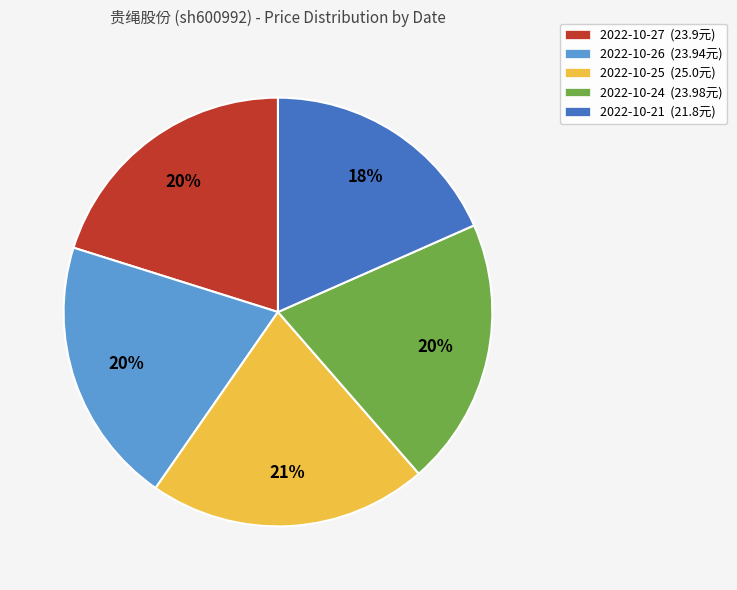

Which has a higher value, 2022-10-21 or 2022-10-24?

2022-10-24